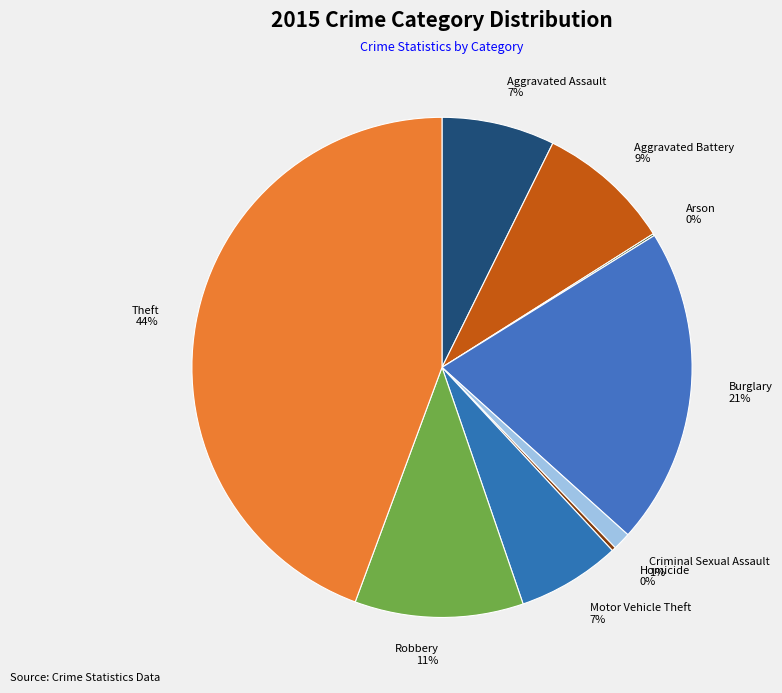

Do Theft and Aggravated Assault together represent more than half of the pie?

Yes